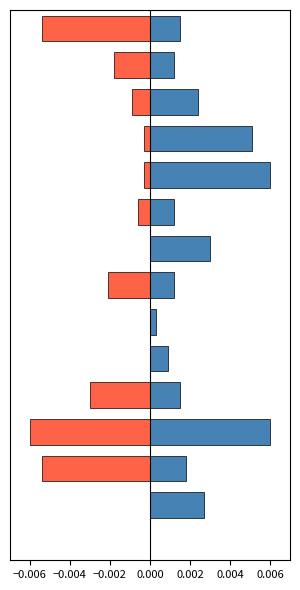

How many bars are there in total?

30